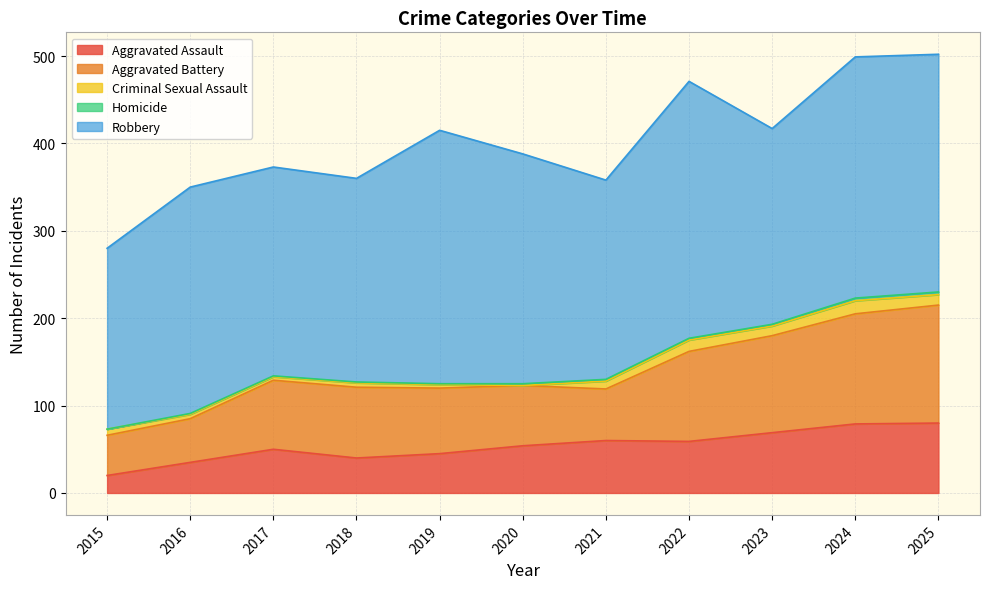

What is the average value of the Aggravated Battery series?

85